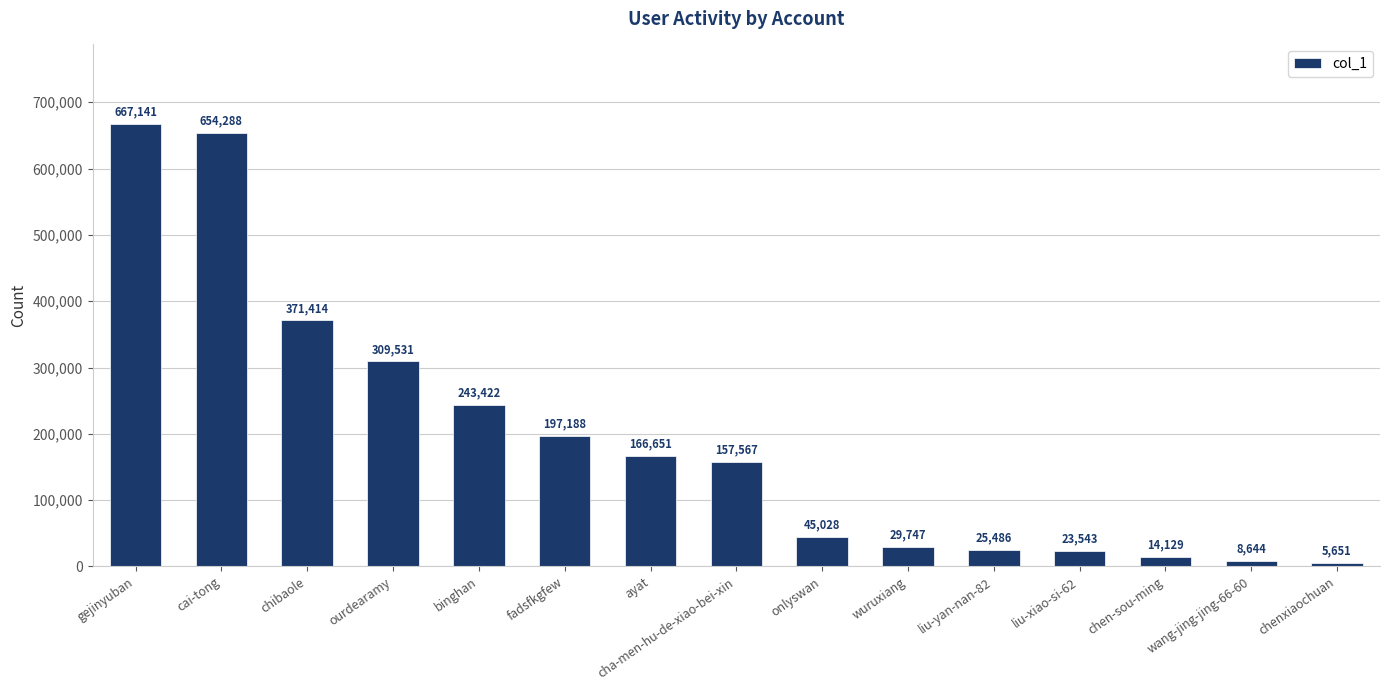

Approximately how many times larger is the value at binghan compared to wuruxiang?

8.2